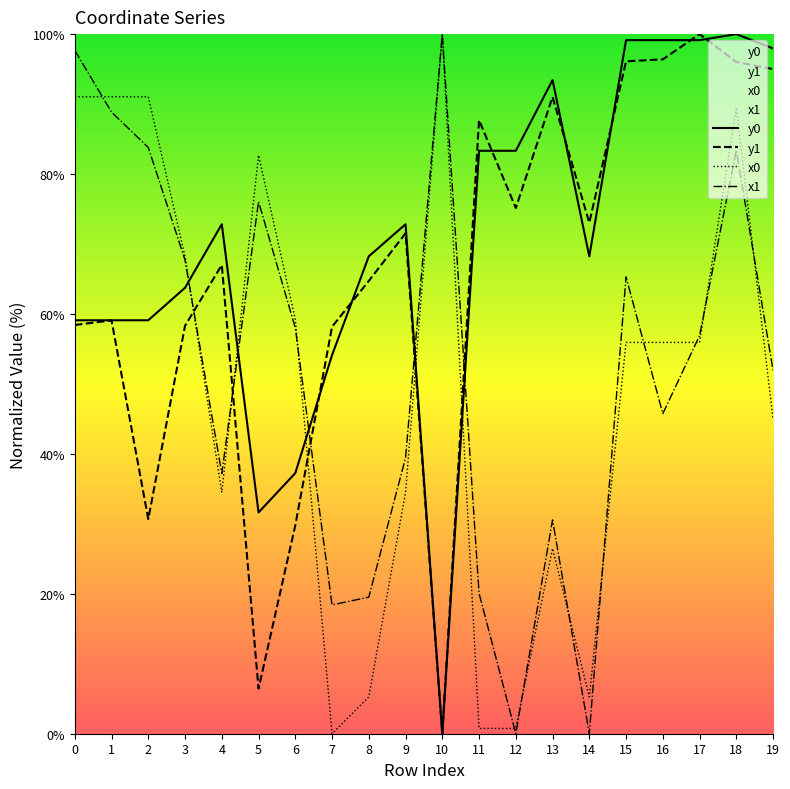

True or false: x1 and y1 intersect in this chart.

True